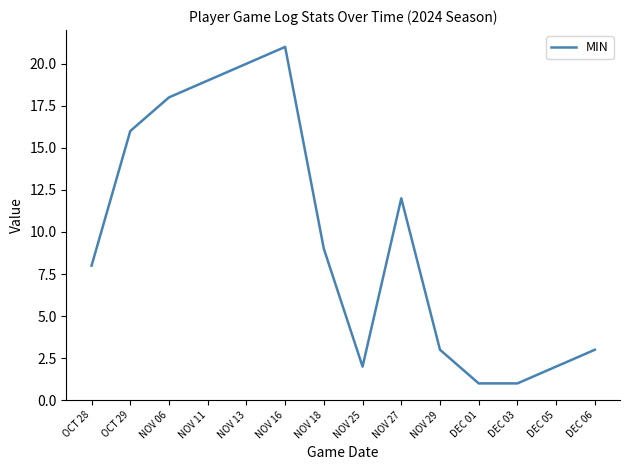

What position from the left is DEC 05?

13